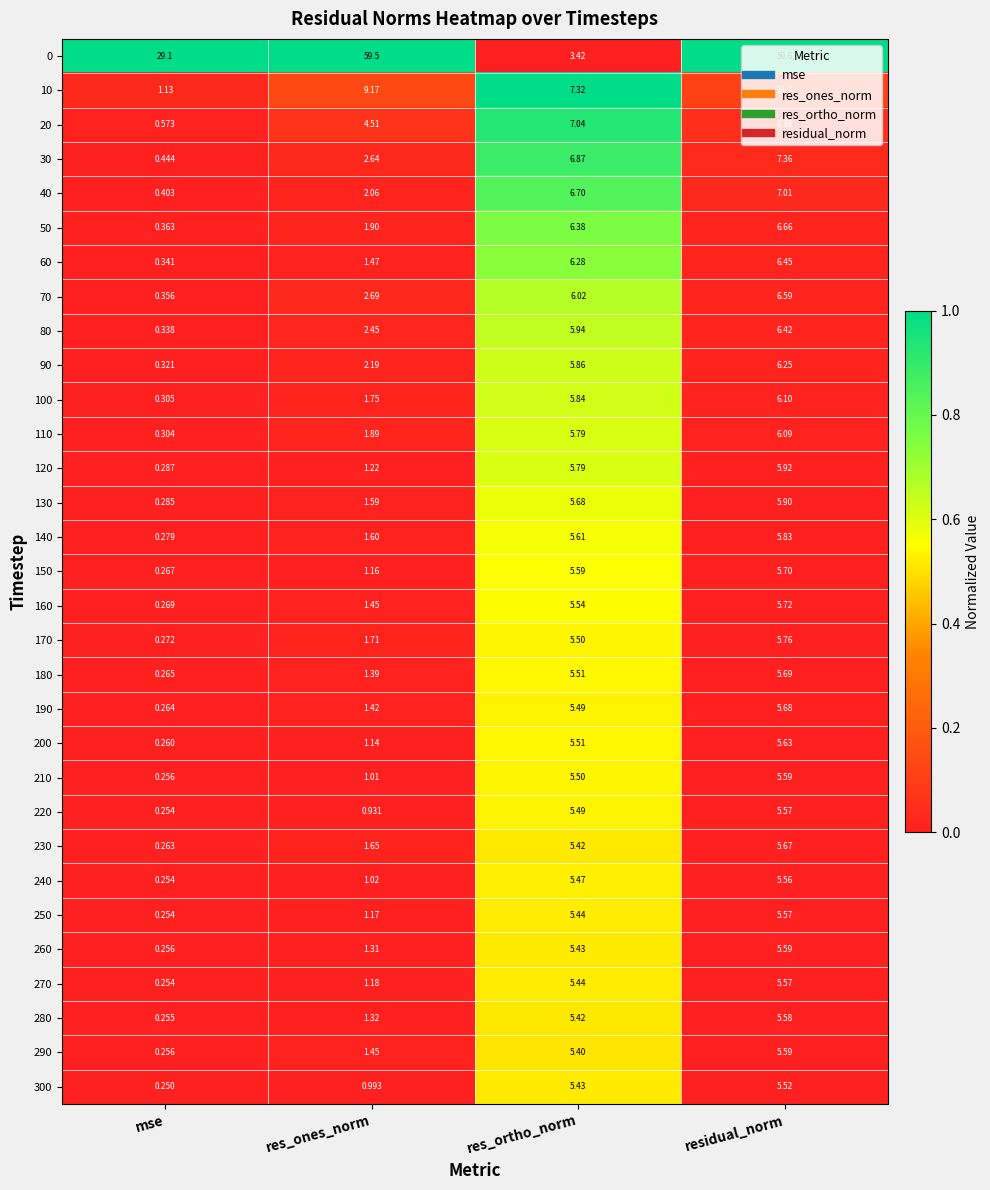

Which series changed the most between res_ortho_norm and residual_norm?

0